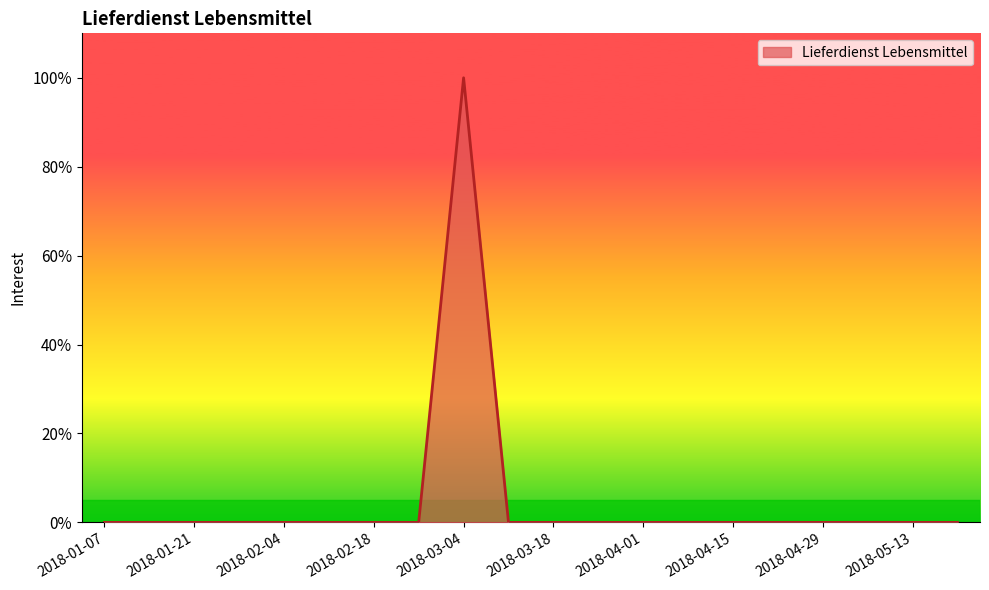

What is the greatest value displayed?

100